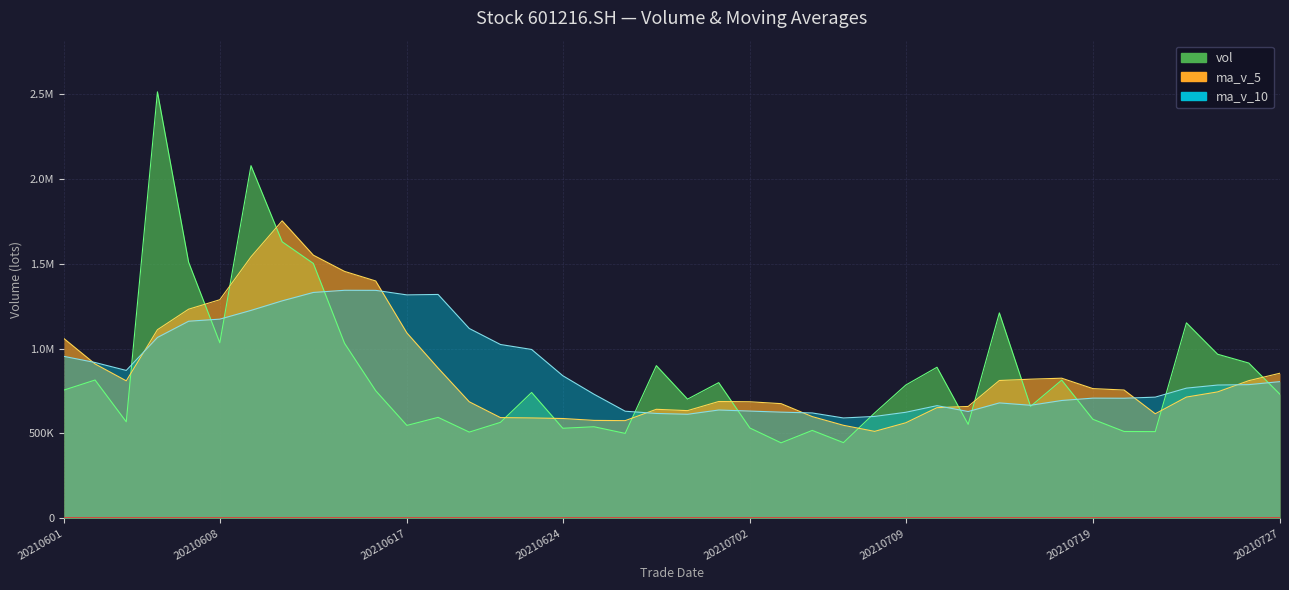

Which category has the lowest value across all series?

20210705